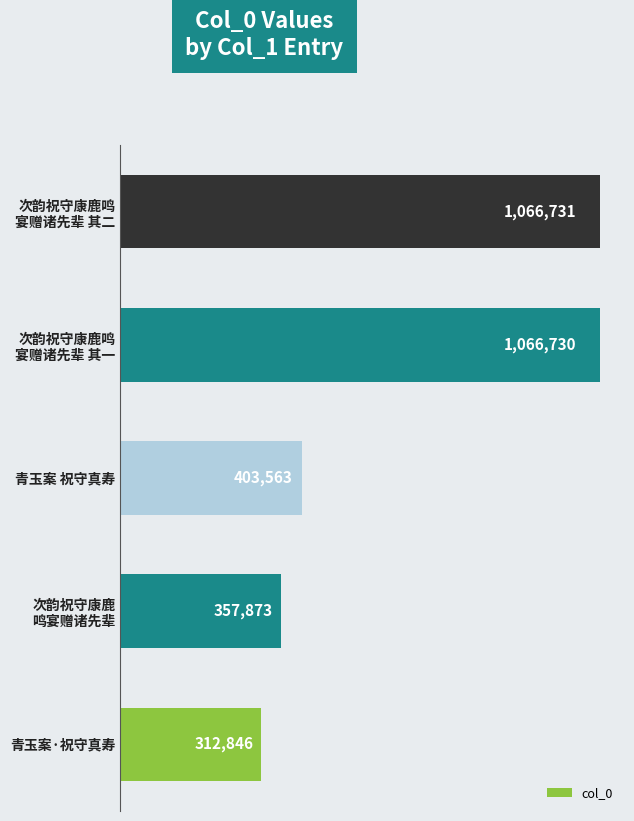

Are the bars grouped side by side (vs. stacked)?

No